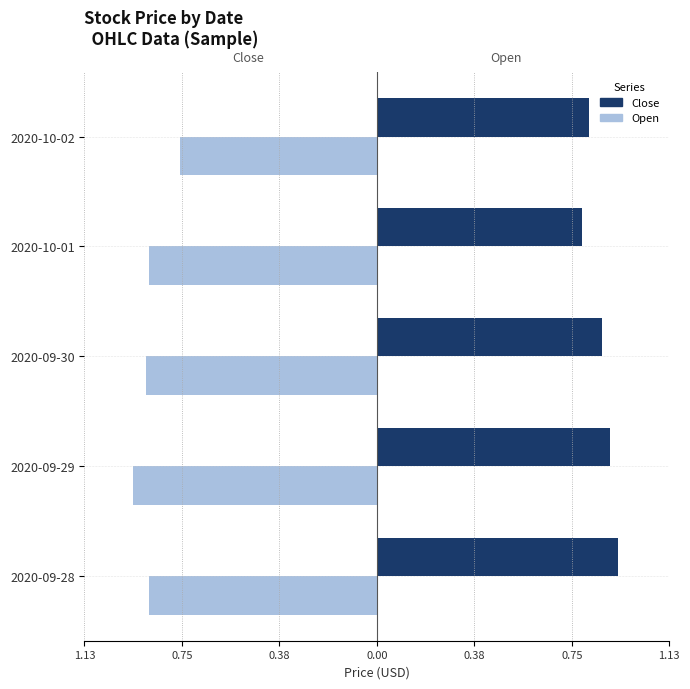

How many distinct data groups are displayed?

2